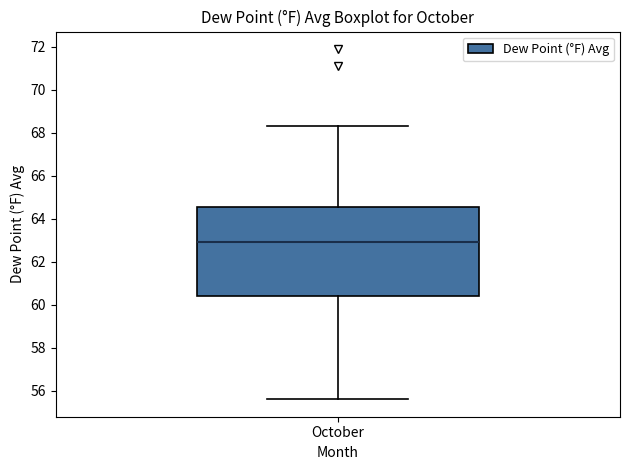

Where does the median line of the box for October sit on the y-axis? The values are not printed on the chart, so give them approximately, as read against the axis.

63.0